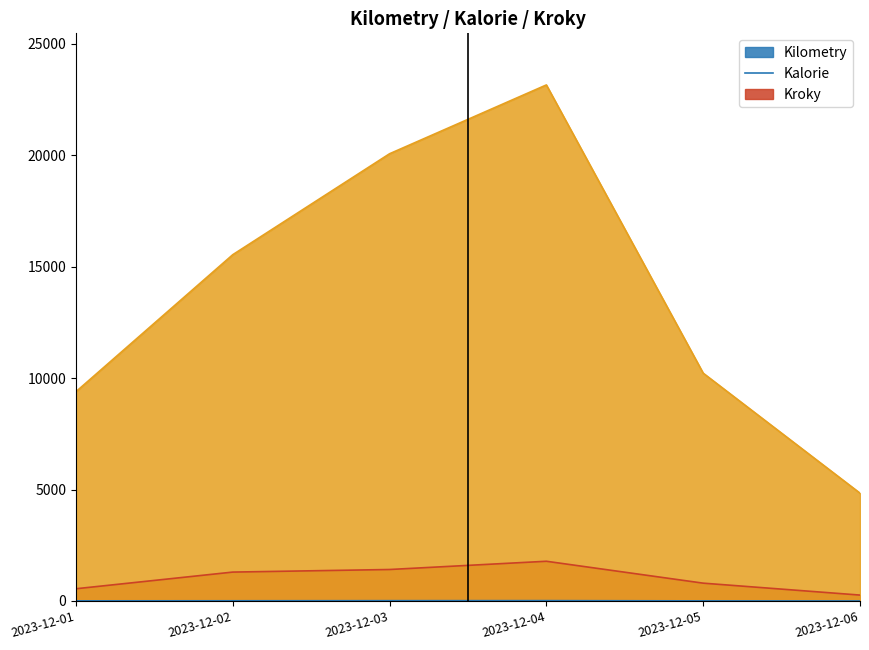

What is the sum of the Kilometry values at 2023-12-06 and 2023-12-05?

4.8